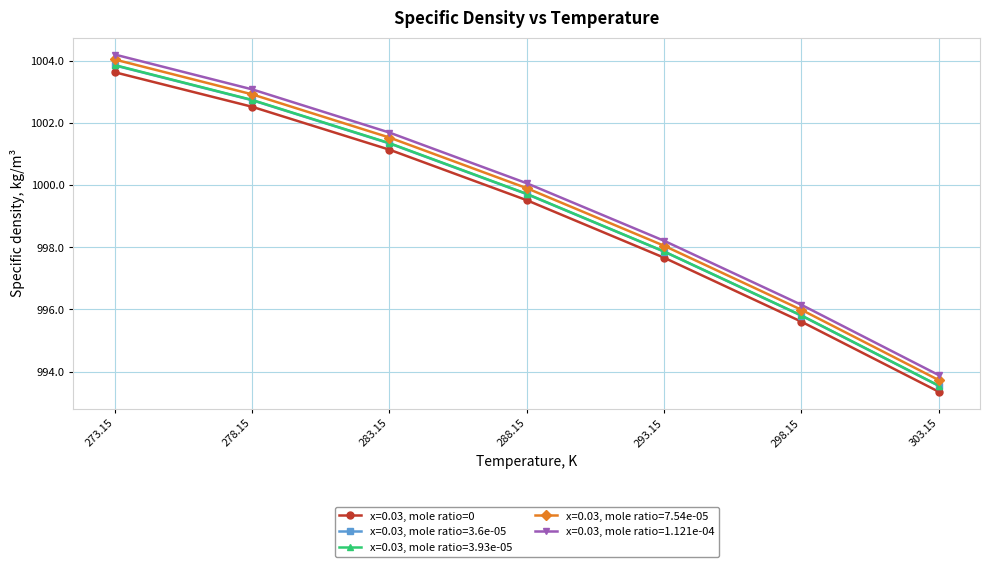

What is the difference between the x=0.03, mole ratio=7.54e-05 values at 293.15 and 288.15?

1.9